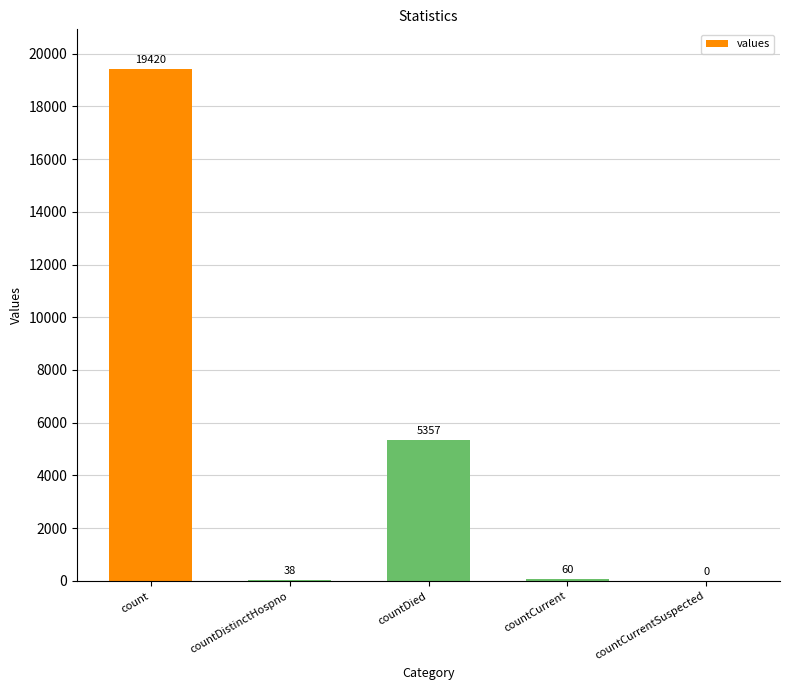

What is the ratio of the value at countDistinctHospno to the value at countCurrent?

0.6